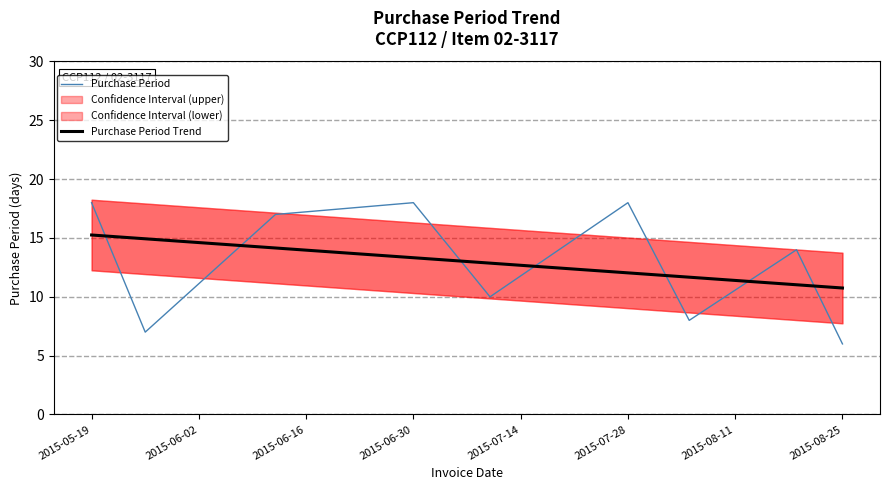

The Purchase Period Trend series shows 12.0 at 2015-07-28. True or false?

True